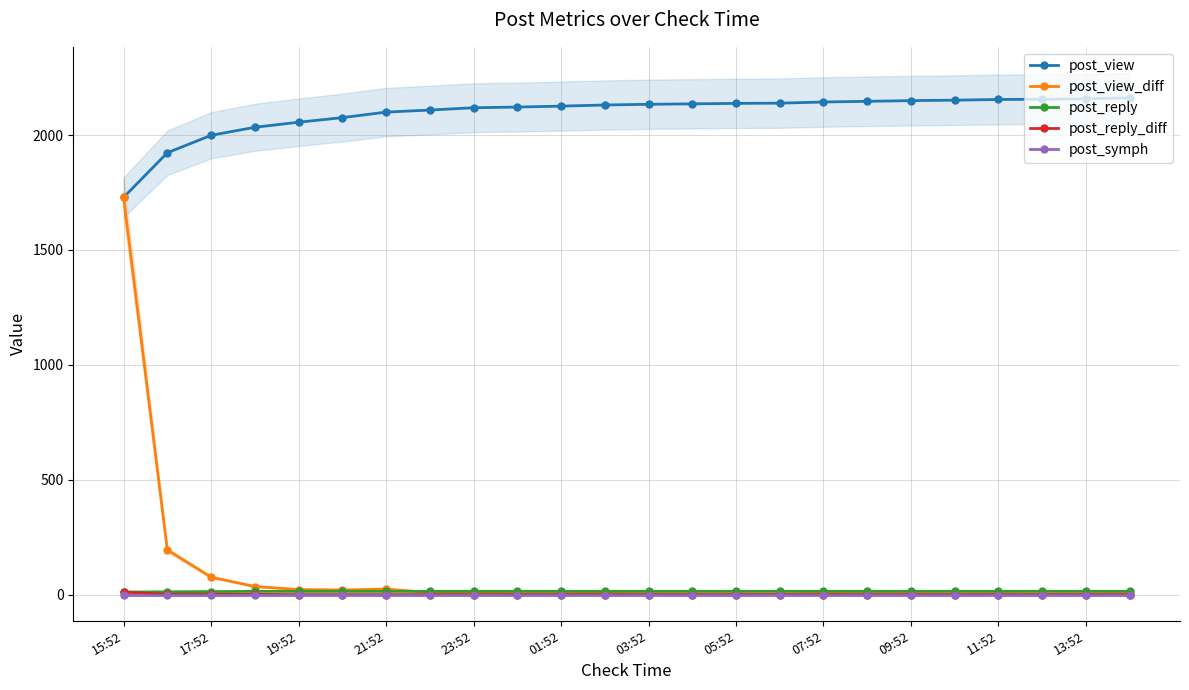

True or false: post_reply_diff and post_view intersect in this chart.

False